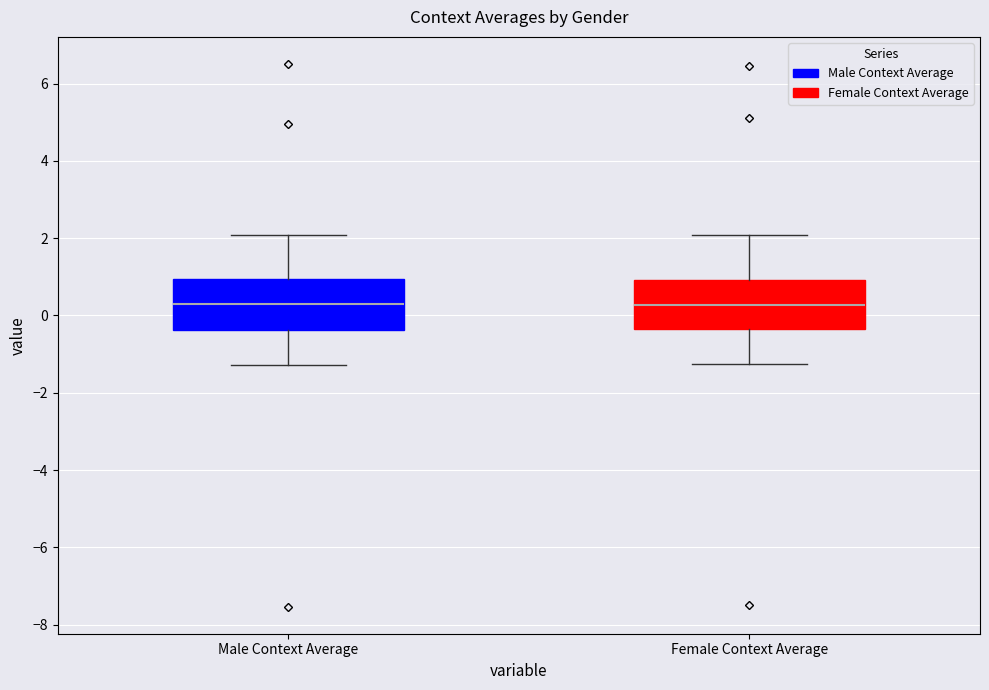

Reading left to right, transcribe this box plot: for each box, give where its median line is, the range the box spans, and where its two whiskers end, as read against the y-axis. The values are not printed on the chart, so give them approximately, as read against the axis.

Male Context Average: median 0.4, box -0.4 to 1.0, whiskers -1.2 to 2.0
Female Context Average: median 0.2, box -0.4 to 1.0, whiskers -1.2 to 2.0